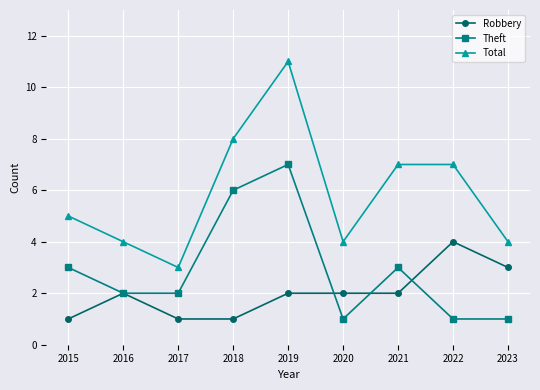

How many data points in Total are less than 5?

4